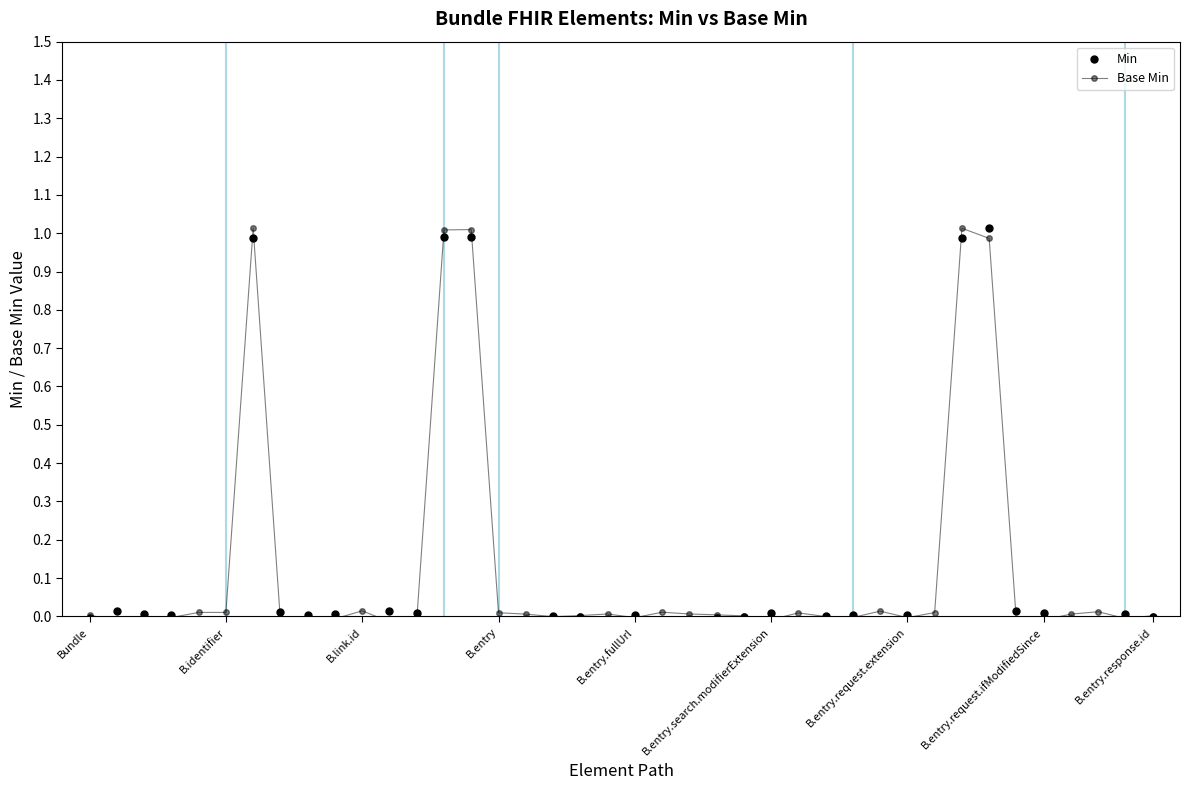

What is the maximum value shown in the chart?

1.0